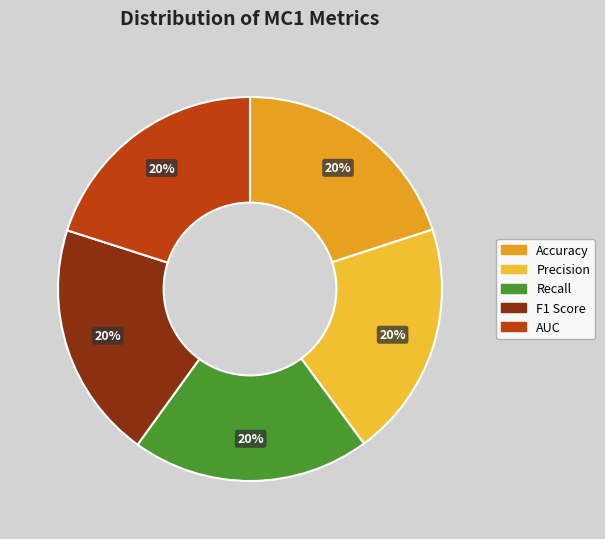

To the nearest percent, what is the average slice percentage?

20%